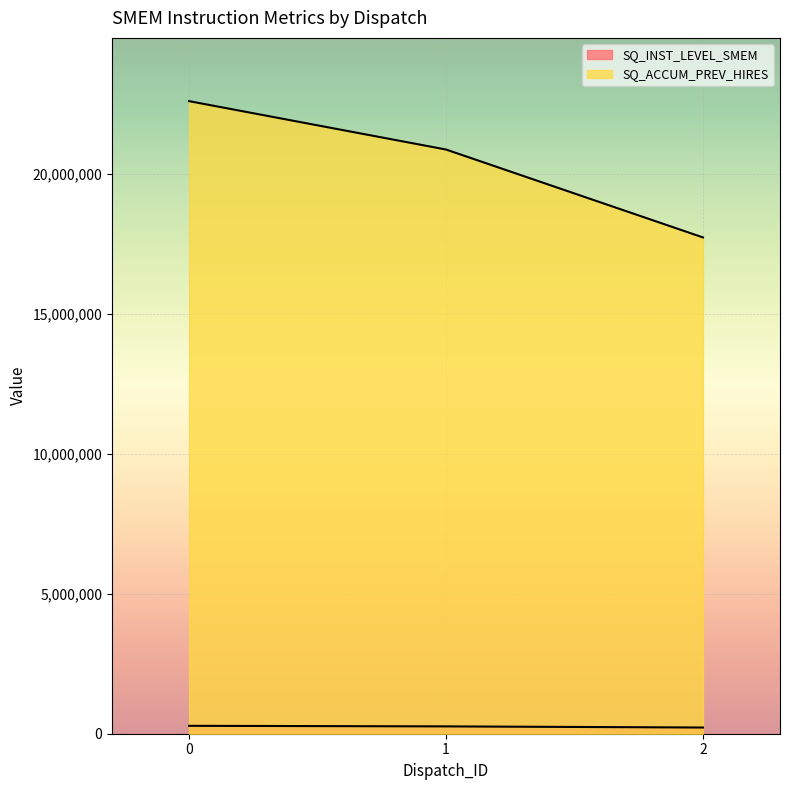

What is the sum of all SQ_ACCUM_PREV_HIRES values?

61222568